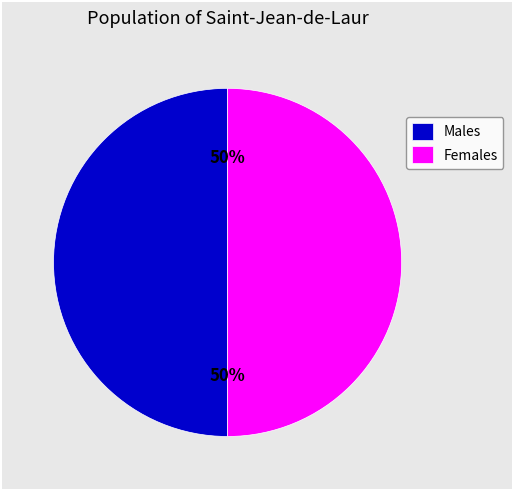

Is it true that Males is 39% of the pie?

False